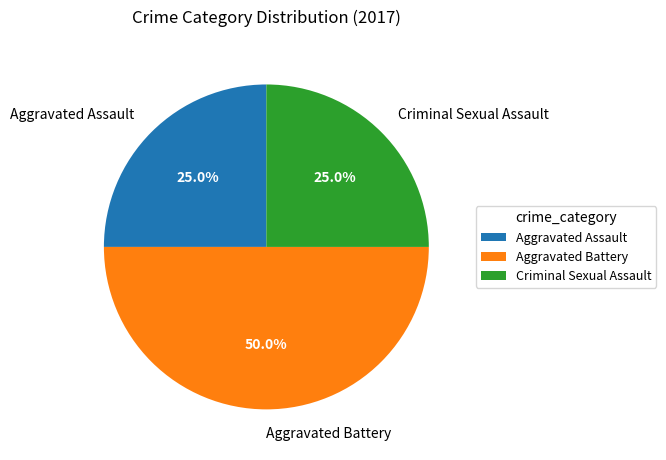

Is Criminal Sexual Assault the majority of the pie?

No